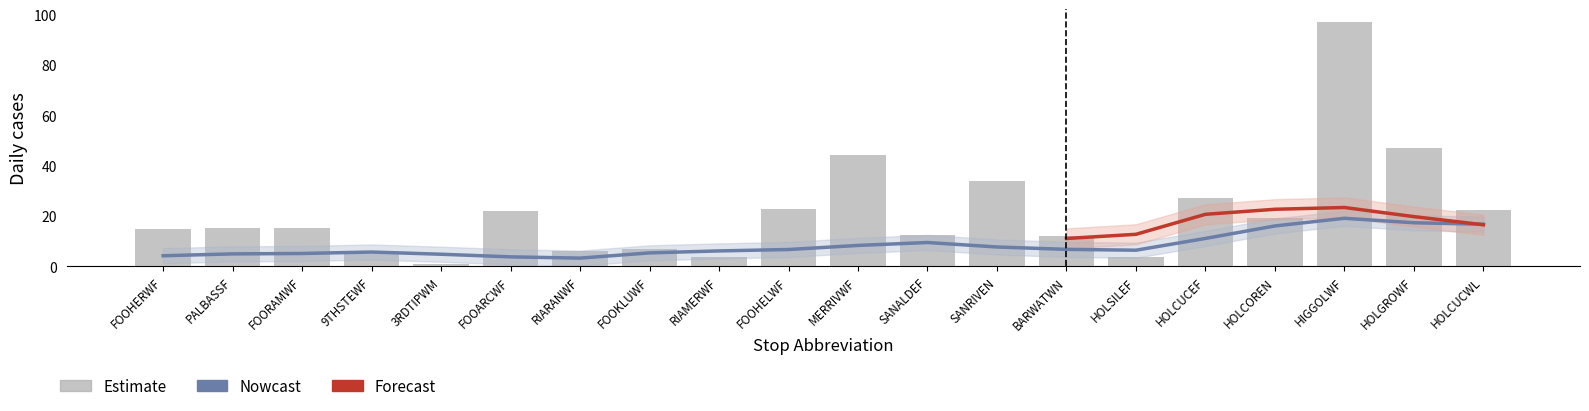

Is it true that On_and_Off equals 6.0 at 9THSTEWF?

True